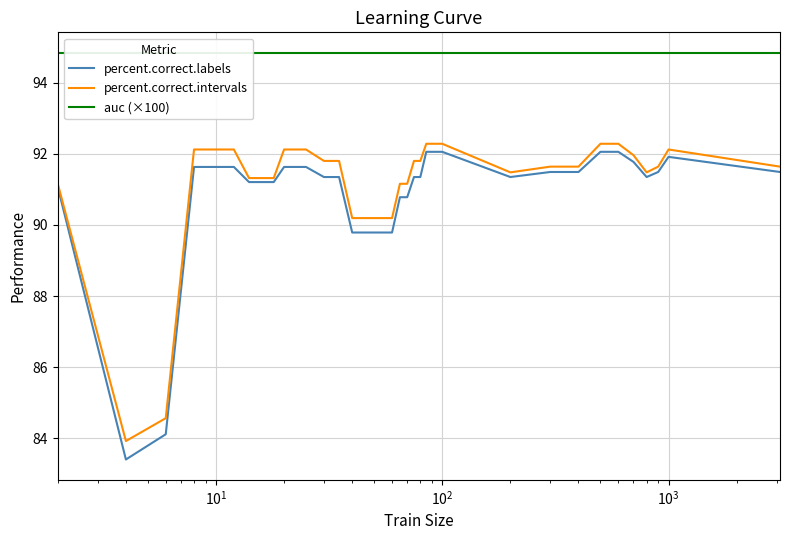

What is the highest value of the percent.correct.intervals series?

92.3